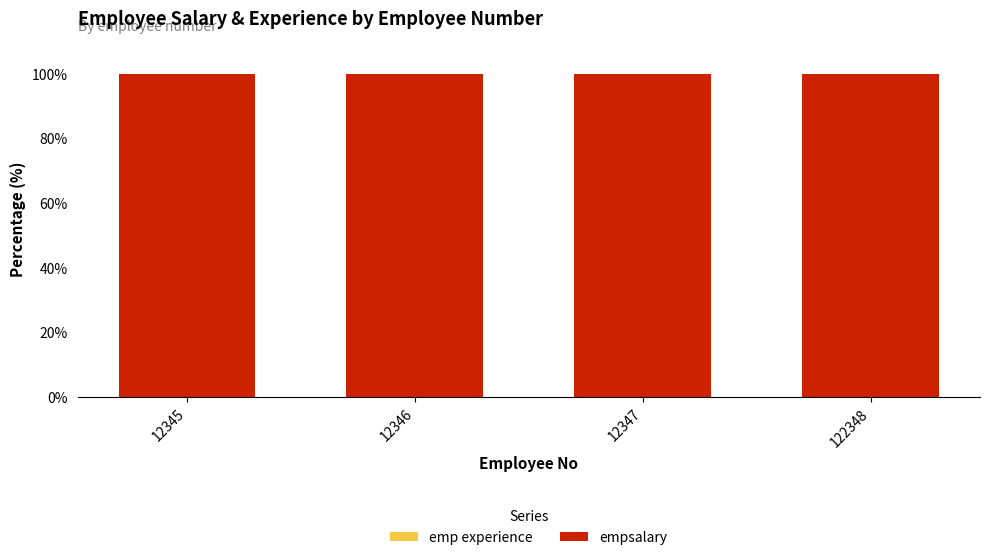

Which series has the largest total across all categories?

empsalary